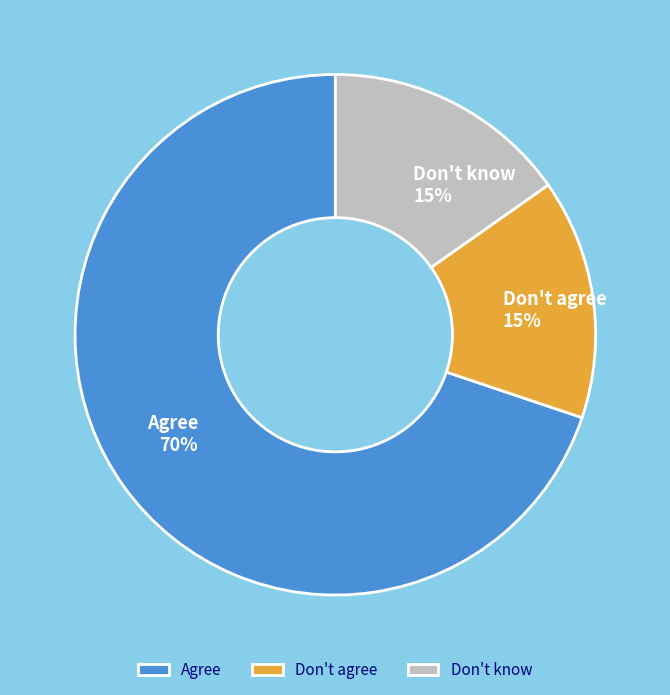

Between Don't know and Agree, which is larger?

Agree